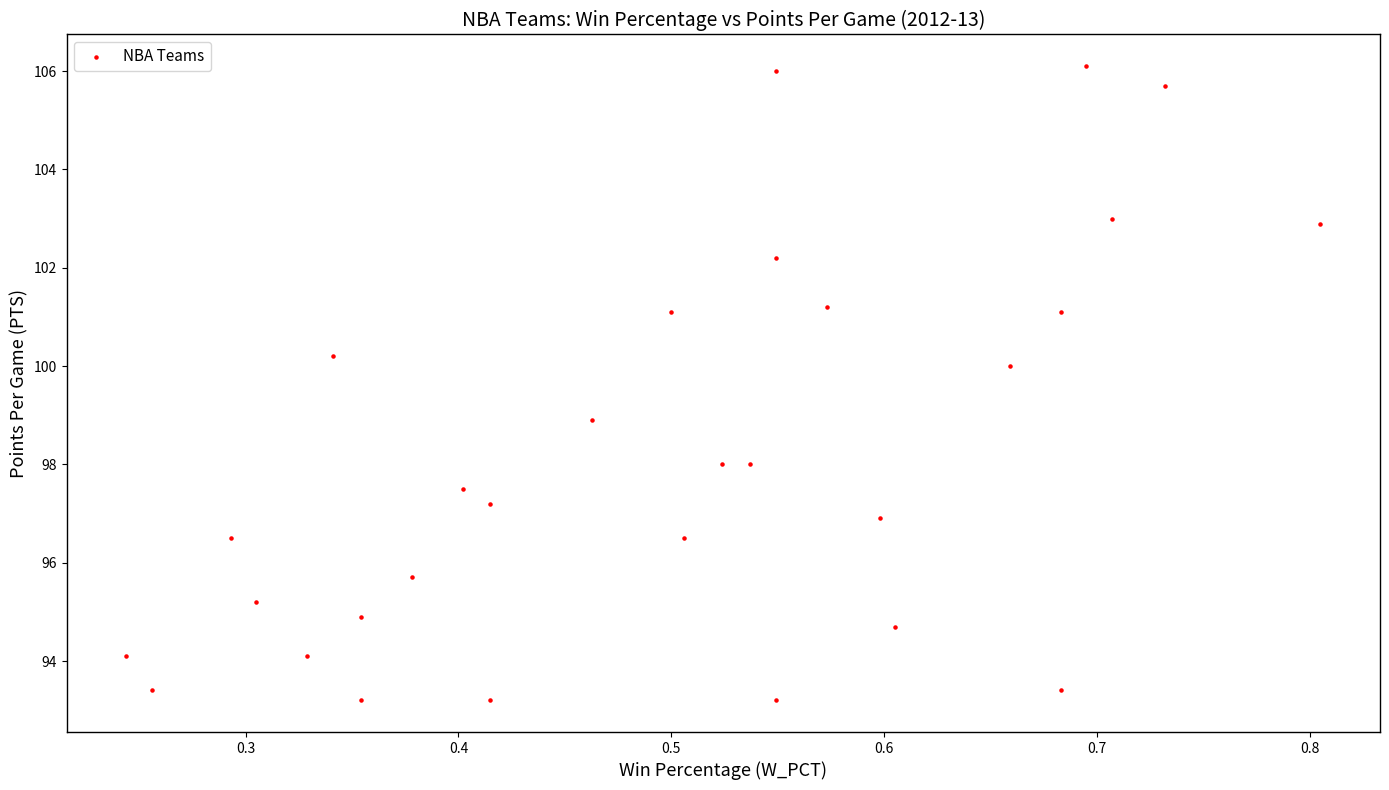

What is the range of Y values (max minus min)?

12.9